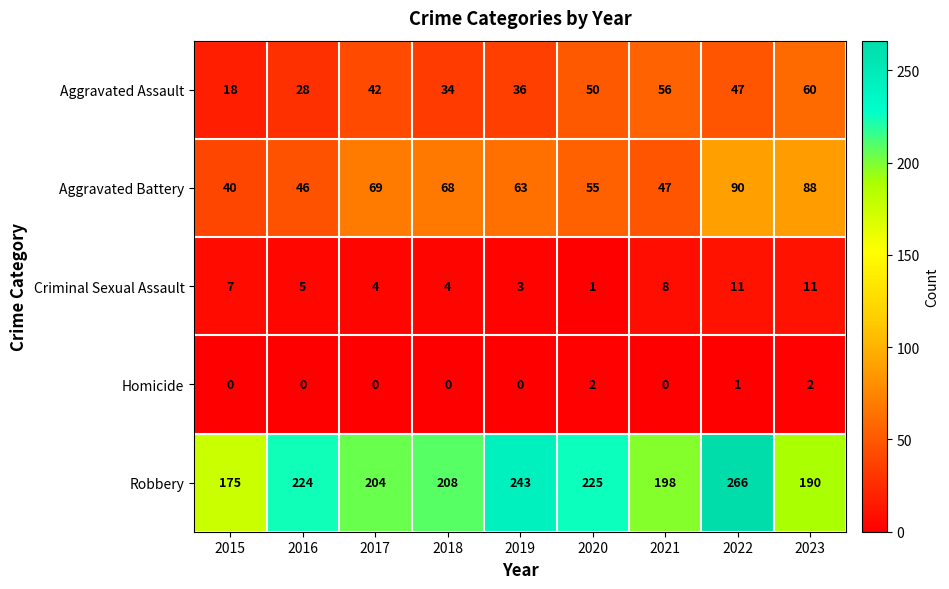

What is the minimum value for Aggravated Assault?

18